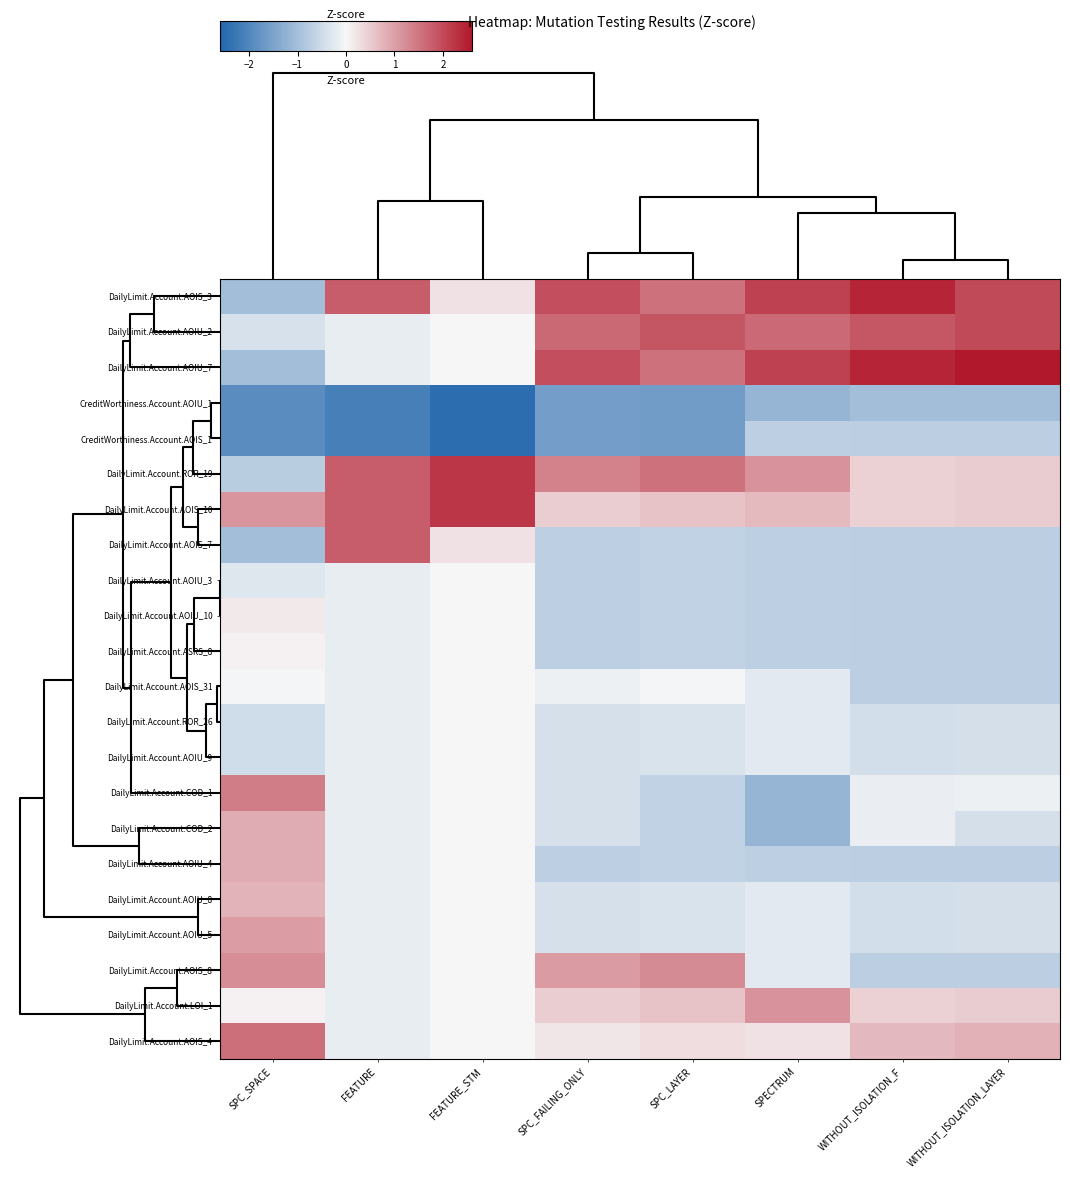

Reading left to right, list all the values displayed in this chart.

DailyLimit.Account.AOIS_3: SPC_SPACE=-1.0	FEATURE=1.8	FEATURE_STM=0.2	SPC_FAILING_ONLY=1.9	SPC_LAYER=1.6	SPECTRUM=2.1	WITHOUT_ISOLATION_F=2.4	WITHOUT_ISOLATION_LAYER=2.0
DailyLimit.Account.AOIU_2: SPC_SPACE=-0.4	FEATURE=-0.2	FEATURE_STM=0.0	SPC_FAILING_ONLY=1.6	SPC_LAYER=1.9	SPECTRUM=1.6	WITHOUT_ISOLATION_F=1.9	WITHOUT_ISOLATION_LAYER=2.0
DailyLimit.Account.AOIU_7: SPC_SPACE=-1.0	FEATURE=-0.2	FEATURE_STM=0.0	SPC_FAILING_ONLY=1.9	SPC_LAYER=1.6	SPECTRUM=2.1	WITHOUT_ISOLATION_F=2.4	WITHOUT_ISOLATION_LAYER=2.6
CreditWorthiness.Account.AOIU_1: SPC_SPACE=-1.9	FEATURE=-2.1	FEATURE_STM=-2.5	SPC_FAILING_ONLY=-1.6	SPC_LAYER=-1.6	SPECTRUM=-1.2	WITHOUT_ISOLATION_F=-1.0	WITHOUT_ISOLATION_LAYER=-1.0
CreditWorthiness.Account.AOIS_1: SPC_SPACE=-1.9	FEATURE=-2.1	FEATURE_STM=-2.5	SPC_FAILING_ONLY=-1.6	SPC_LAYER=-1.6	SPECTRUM=-0.7	WITHOUT_ISOLATION_F=-0.7	WITHOUT_ISOLATION_LAYER=-0.7
DailyLimit.Account.ROR_19: SPC_SPACE=-0.7	FEATURE=1.8	FEATURE_STM=2.2	SPC_FAILING_ONLY=1.4	SPC_LAYER=1.6	SPECTRUM=1.2	WITHOUT_ISOLATION_F=0.4	WITHOUT_ISOLATION_LAYER=0.5
DailyLimit.Account.AOIS_10: SPC_SPACE=1.1	FEATURE=1.8	FEATURE_STM=2.2	SPC_FAILING_ONLY=0.5	SPC_LAYER=0.6	SPECTRUM=0.7	WITHOUT_ISOLATION_F=0.4	WITHOUT_ISOLATION_LAYER=0.5
DailyLimit.Account.AOIS_7: SPC_SPACE=-1.0	FEATURE=1.8	FEATURE_STM=0.2	SPC_FAILING_ONLY=-0.7	SPC_LAYER=-0.7	SPECTRUM=-0.7	WITHOUT_ISOLATION_F=-0.7	WITHOUT_ISOLATION_LAYER=-0.7
DailyLimit.Account.AOIU_3: SPC_SPACE=-0.3	FEATURE=-0.2	FEATURE_STM=0.0	SPC_FAILING_ONLY=-0.7	SPC_LAYER=-0.7	SPECTRUM=-0.7	WITHOUT_ISOLATION_F=-0.7	WITHOUT_ISOLATION_LAYER=-0.7
DailyLimit.Account.AOIU_10: SPC_SPACE=0.2	FEATURE=-0.2	FEATURE_STM=0.0	SPC_FAILING_ONLY=-0.7	SPC_LAYER=-0.7	SPECTRUM=-0.7	WITHOUT_ISOLATION_F=-0.7	WITHOUT_ISOLATION_LAYER=-0.7
DailyLimit.Account.ASRS_8: SPC_SPACE=0.1	FEATURE=-0.2	FEATURE_STM=0.0	SPC_FAILING_ONLY=-0.7	SPC_LAYER=-0.7	SPECTRUM=-0.7	WITHOUT_ISOLATION_F=-0.7	WITHOUT_ISOLATION_LAYER=-0.7
DailyLimit.Account.AOIS_31: SPC_SPACE=-0.0	FEATURE=-0.2	FEATURE_STM=0.0	SPC_FAILING_ONLY=-0.1	SPC_LAYER=-0.0	SPECTRUM=-0.2	WITHOUT_ISOLATION_F=-0.7	WITHOUT_ISOLATION_LAYER=-0.7
DailyLimit.Account.ROR_26: SPC_SPACE=-0.5	FEATURE=-0.2	FEATURE_STM=0.0	SPC_FAILING_ONLY=-0.4	SPC_LAYER=-0.3	SPECTRUM=-0.2	WITHOUT_ISOLATION_F=-0.4	WITHOUT_ISOLATION_LAYER=-0.4
DailyLimit.Account.AOIU_9: SPC_SPACE=-0.5	FEATURE=-0.2	FEATURE_STM=0.0	SPC_FAILING_ONLY=-0.4	SPC_LAYER=-0.3	SPECTRUM=-0.2	WITHOUT_ISOLATION_F=-0.4	WITHOUT_ISOLATION_LAYER=-0.4
DailyLimit.Account.COD_1: SPC_SPACE=1.4	FEATURE=-0.2	FEATURE_STM=0.0	SPC_FAILING_ONLY=-0.4	SPC_LAYER=-0.7	SPECTRUM=-1.2	WITHOUT_ISOLATION_F=-0.1	WITHOUT_ISOLATION_LAYER=-0.1
DailyLimit.Account.COD_2: SPC_SPACE=0.9	FEATURE=-0.2	FEATURE_STM=0.0	SPC_FAILING_ONLY=-0.4	SPC_LAYER=-0.7	SPECTRUM=-1.2	WITHOUT_ISOLATION_F=-0.1	WITHOUT_ISOLATION_LAYER=-0.4
DailyLimit.Account.AOIU_4: SPC_SPACE=0.9	FEATURE=-0.2	FEATURE_STM=0.0	SPC_FAILING_ONLY=-0.7	SPC_LAYER=-0.7	SPECTRUM=-0.7	WITHOUT_ISOLATION_F=-0.7	WITHOUT_ISOLATION_LAYER=-0.7
DailyLimit.Account.AOIU_8: SPC_SPACE=0.8	FEATURE=-0.2	FEATURE_STM=0.0	SPC_FAILING_ONLY=-0.4	SPC_LAYER=-0.3	SPECTRUM=-0.2	WITHOUT_ISOLATION_F=-0.4	WITHOUT_ISOLATION_LAYER=-0.4
DailyLimit.Account.AOIU_5: SPC_SPACE=1.0	FEATURE=-0.2	FEATURE_STM=0.0	SPC_FAILING_ONLY=-0.4	SPC_LAYER=-0.3	SPECTRUM=-0.2	WITHOUT_ISOLATION_F=-0.4	WITHOUT_ISOLATION_LAYER=-0.4
DailyLimit.Account.AOIS_8: SPC_SPACE=1.2	FEATURE=-0.2	FEATURE_STM=0.0	SPC_FAILING_ONLY=1.1	SPC_LAYER=1.2	SPECTRUM=-0.2	WITHOUT_ISOLATION_F=-0.7	WITHOUT_ISOLATION_LAYER=-0.7
DailyLimit.Account.LOI_1: SPC_SPACE=0.1	FEATURE=-0.2	FEATURE_STM=0.0	SPC_FAILING_ONLY=0.5	SPC_LAYER=0.6	SPECTRUM=1.2	WITHOUT_ISOLATION_F=0.4	WITHOUT_ISOLATION_LAYER=0.5
DailyLimit.Account.AOIS_4: SPC_SPACE=1.6	FEATURE=-0.2	FEATURE_STM=0.0	SPC_FAILING_ONLY=0.2	SPC_LAYER=0.3	SPECTRUM=0.2	WITHOUT_ISOLATION_F=0.7	WITHOUT_ISOLATION_LAYER=0.8